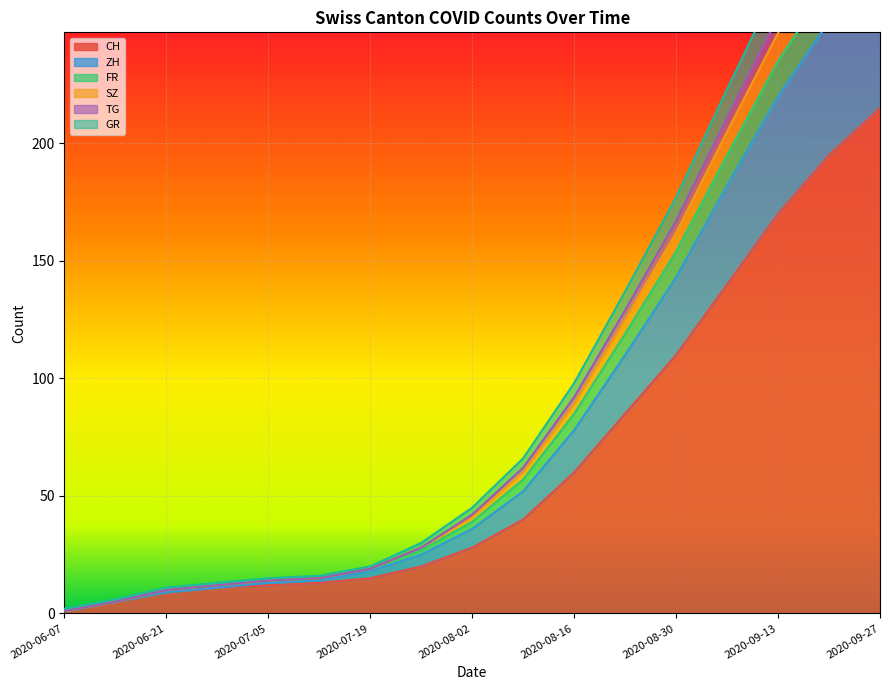

What is the value of the CH point at the 4th from the left?

11